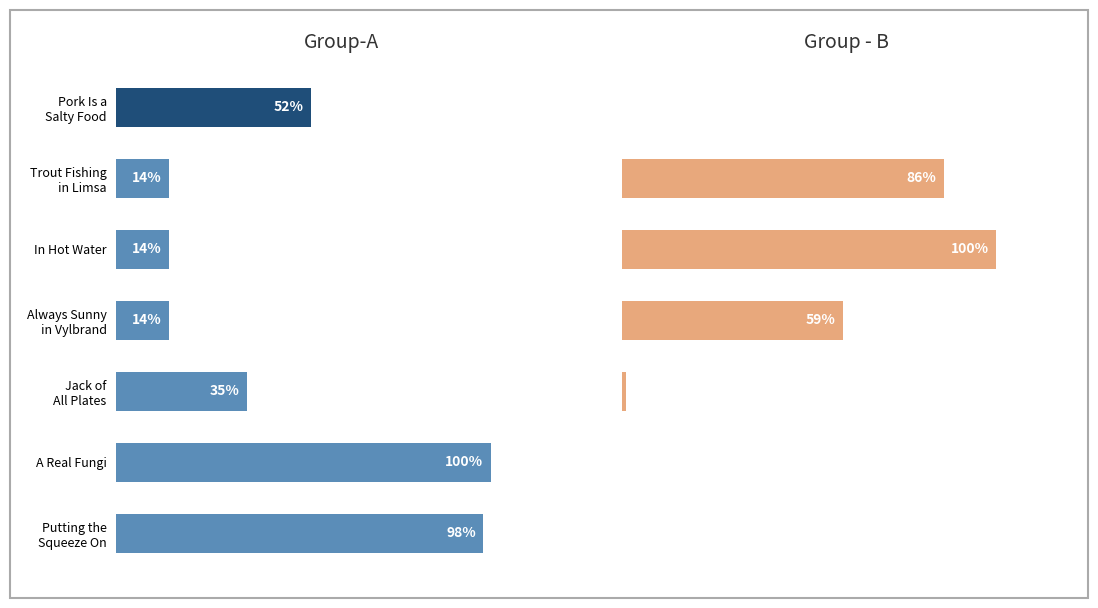

Count the number of categories in the chart.

7